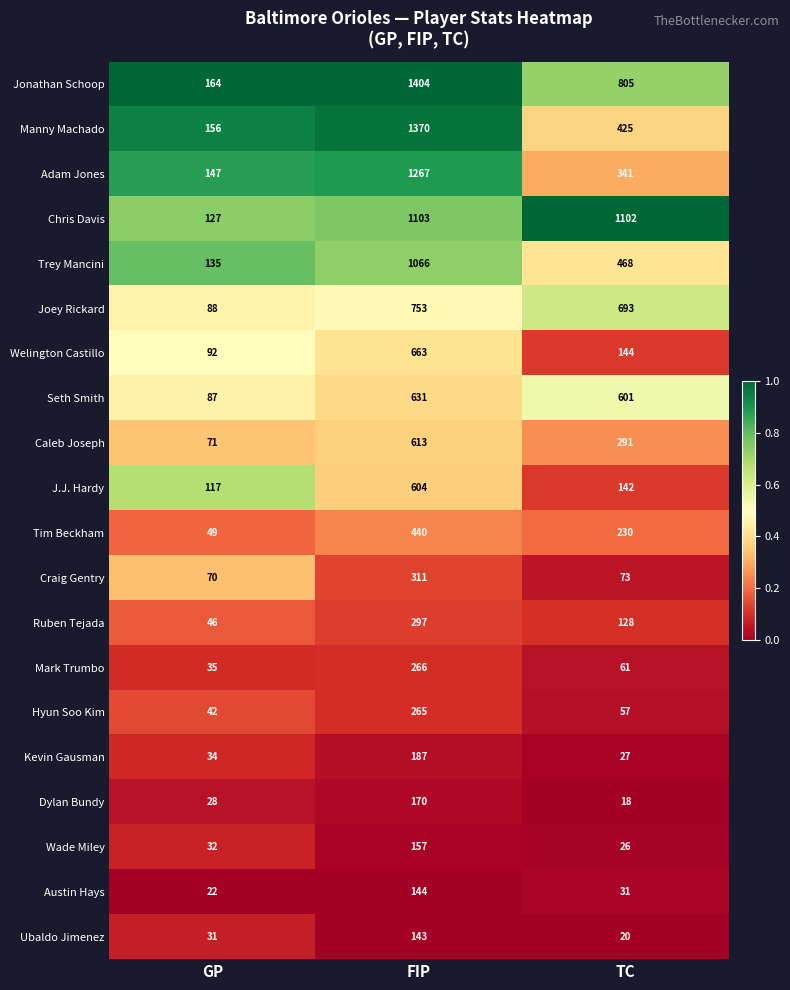

What is the sum of the Hyun Soo Kim values at TC and GP?

99